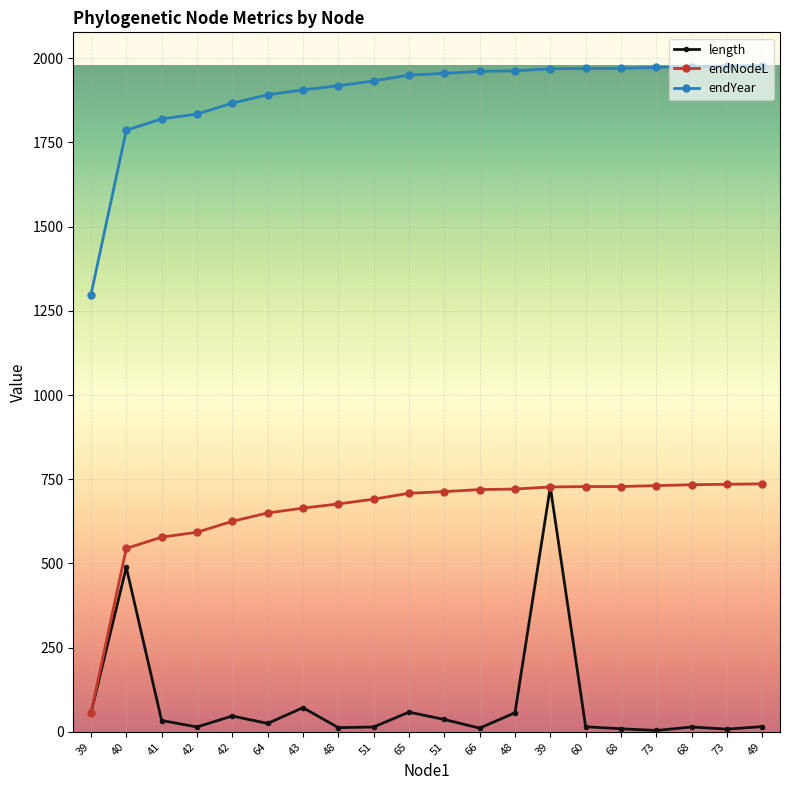

How many data points in endYear are less than 1954?

10